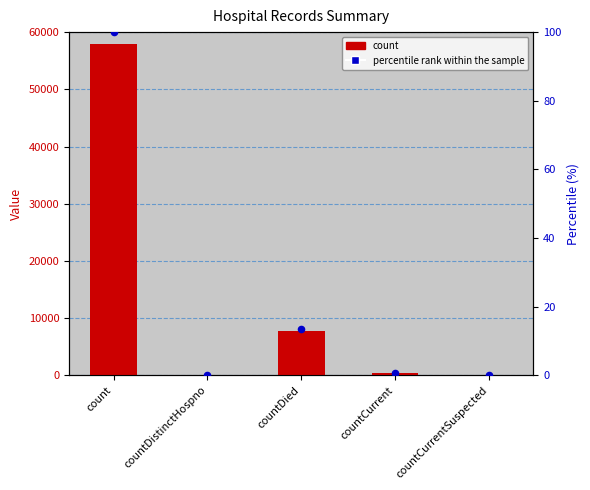

What are all the series names shown in the legend?

count, percentile rank within the sample